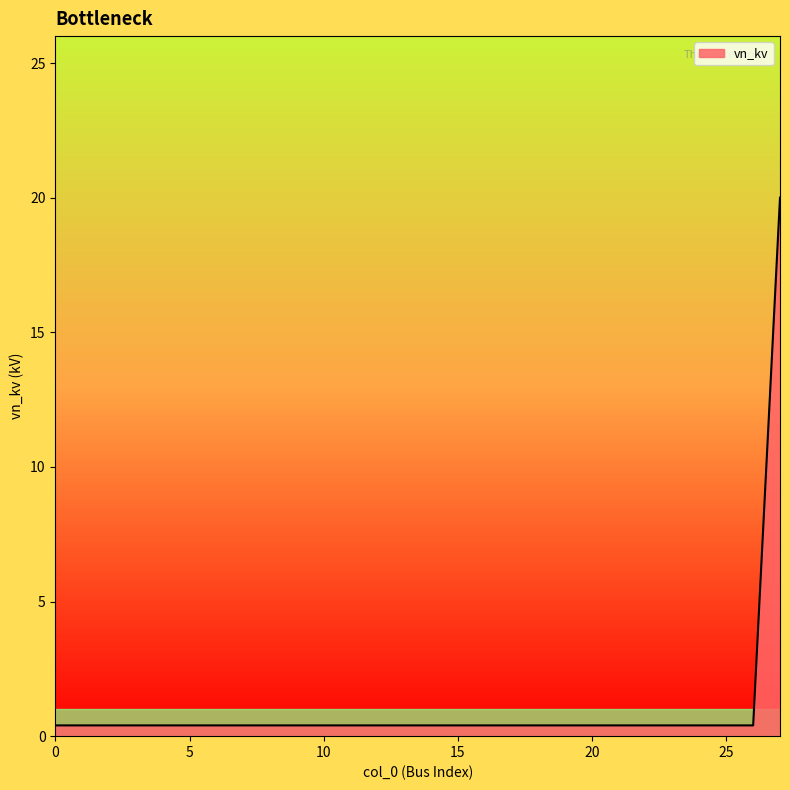

Reading right to left, extract all data points from this chart.

20.0	0.4	0.4	0.4	0.4	0.4	0.4	0.4	0.4	0.4	0.4	0.4	0.4	0.4	0.4	0.4	0.4	0.4	0.4	0.4	0.4	0.4	0.4	0.4	0.4	0.4	0.4	0.4